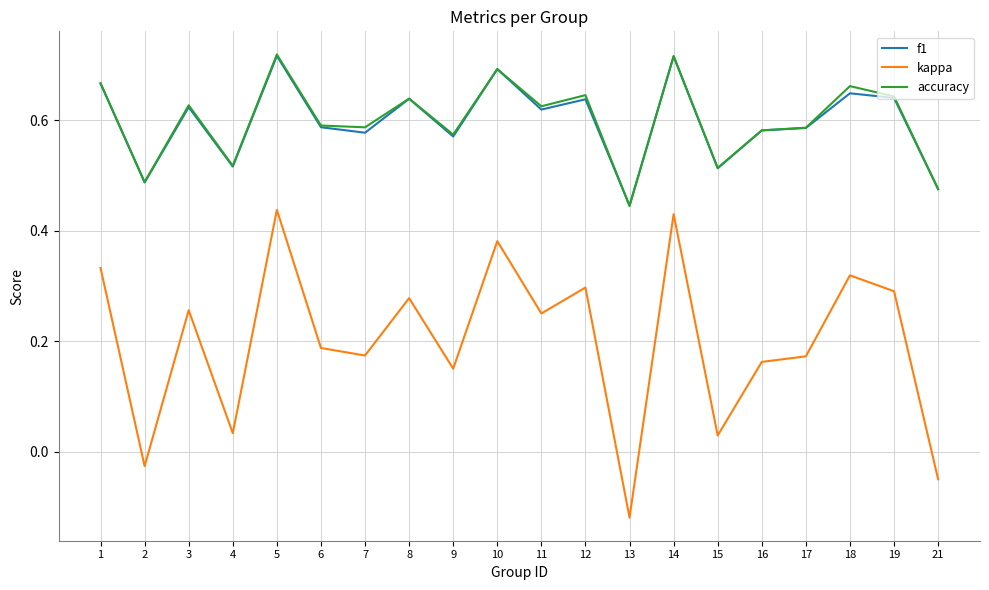

Which label corresponds to the smallest value in the chart?

13